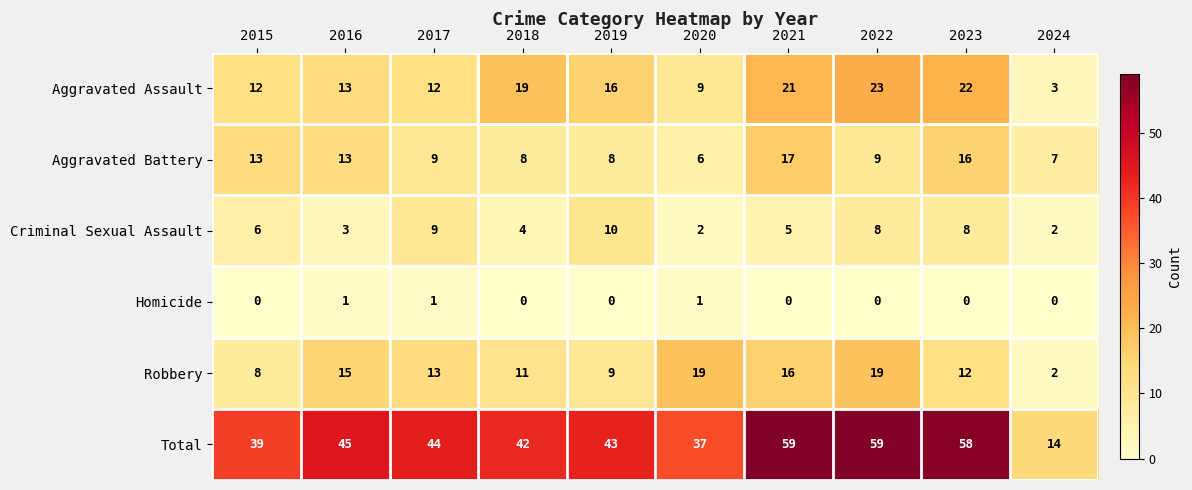

What is the sum of the Aggravated Battery values at 2020 and 2021?

23